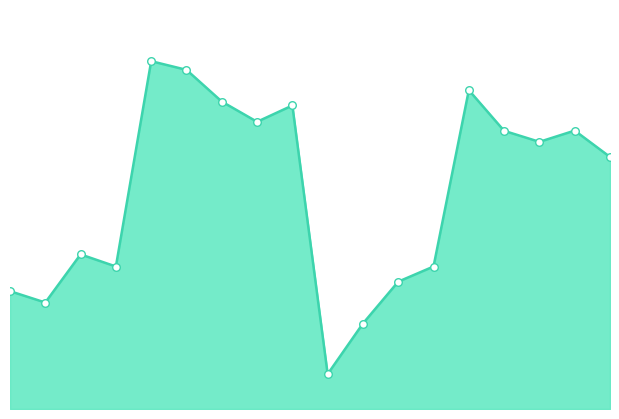

How many lines are shown in the chart?

1